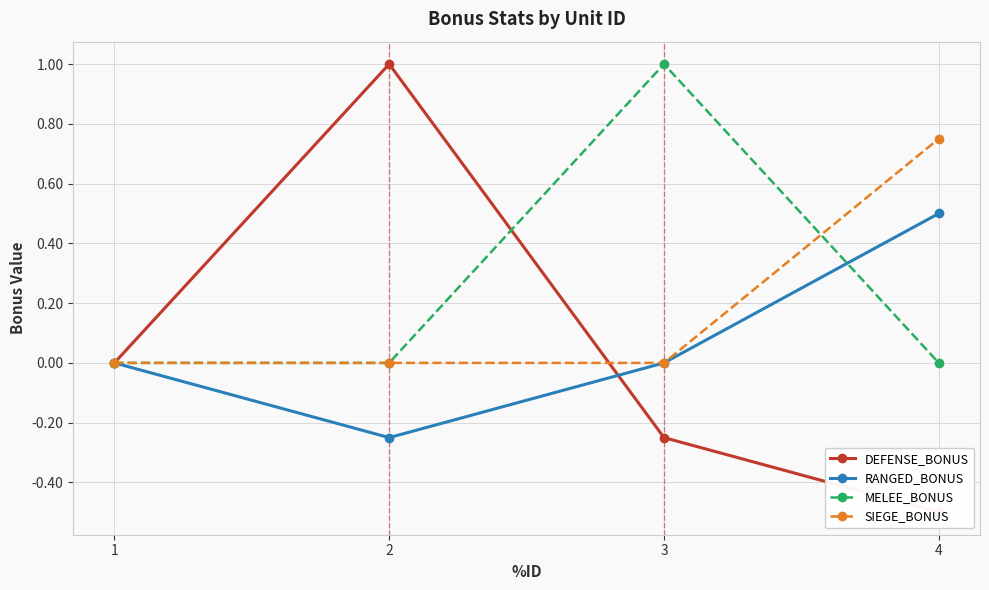

Between which two adjacent categories do MELEE_BONUS and RANGED_BONUS first intersect?

3 and 4